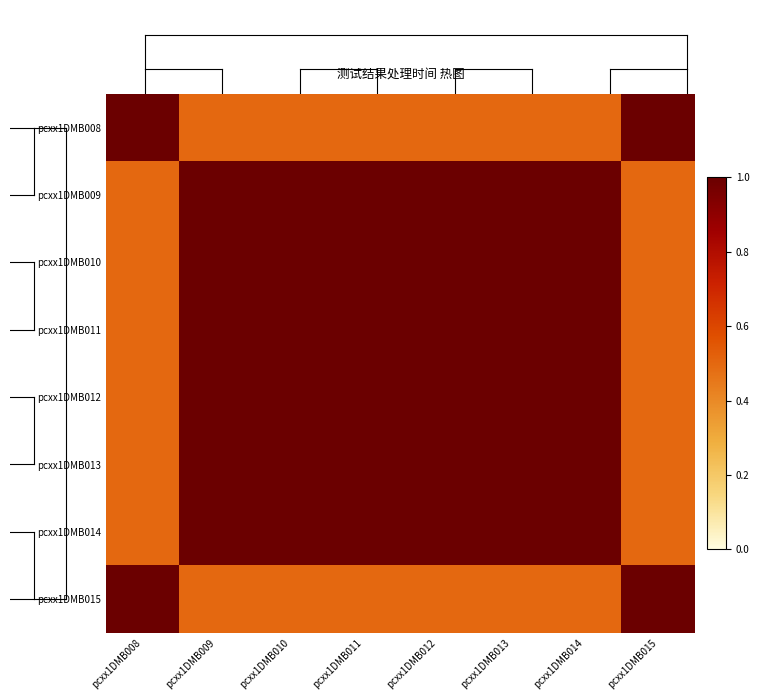

Reading right to left, what are all the values shown in this chart?

pcxx1DMB008: pcxx1DMB015=1.0	pcxx1DMB014=0.5	pcxx1DMB013=0.5	pcxx1DMB012=0.5	pcxx1DMB011=0.5	pcxx1DMB010=0.5	pcxx1DMB009=0.5	pcxx1DMB008=1.0
pcxx1DMB009: pcxx1DMB015=0.5	pcxx1DMB014=1.0	pcxx1DMB013=1.0	pcxx1DMB012=1.0	pcxx1DMB011=1.0	pcxx1DMB010=1.0	pcxx1DMB009=1.0	pcxx1DMB008=0.5
pcxx1DMB010: pcxx1DMB015=0.5	pcxx1DMB014=1.0	pcxx1DMB013=1.0	pcxx1DMB012=1.0	pcxx1DMB011=1.0	pcxx1DMB010=1.0	pcxx1DMB009=1.0	pcxx1DMB008=0.5
pcxx1DMB011: pcxx1DMB015=0.5	pcxx1DMB014=1.0	pcxx1DMB013=1.0	pcxx1DMB012=1.0	pcxx1DMB011=1.0	pcxx1DMB010=1.0	pcxx1DMB009=1.0	pcxx1DMB008=0.5
pcxx1DMB012: pcxx1DMB015=0.5	pcxx1DMB014=1.0	pcxx1DMB013=1.0	pcxx1DMB012=1.0	pcxx1DMB011=1.0	pcxx1DMB010=1.0	pcxx1DMB009=1.0	pcxx1DMB008=0.5
pcxx1DMB013: pcxx1DMB015=0.5	pcxx1DMB014=1.0	pcxx1DMB013=1.0	pcxx1DMB012=1.0	pcxx1DMB011=1.0	pcxx1DMB010=1.0	pcxx1DMB009=1.0	pcxx1DMB008=0.5
pcxx1DMB014: pcxx1DMB015=0.5	pcxx1DMB014=1.0	pcxx1DMB013=1.0	pcxx1DMB012=1.0	pcxx1DMB011=1.0	pcxx1DMB010=1.0	pcxx1DMB009=1.0	pcxx1DMB008=0.5
pcxx1DMB015: pcxx1DMB015=1.0	pcxx1DMB014=0.5	pcxx1DMB013=0.5	pcxx1DMB012=0.5	pcxx1DMB011=0.5	pcxx1DMB010=0.5	pcxx1DMB009=0.5	pcxx1DMB008=1.0